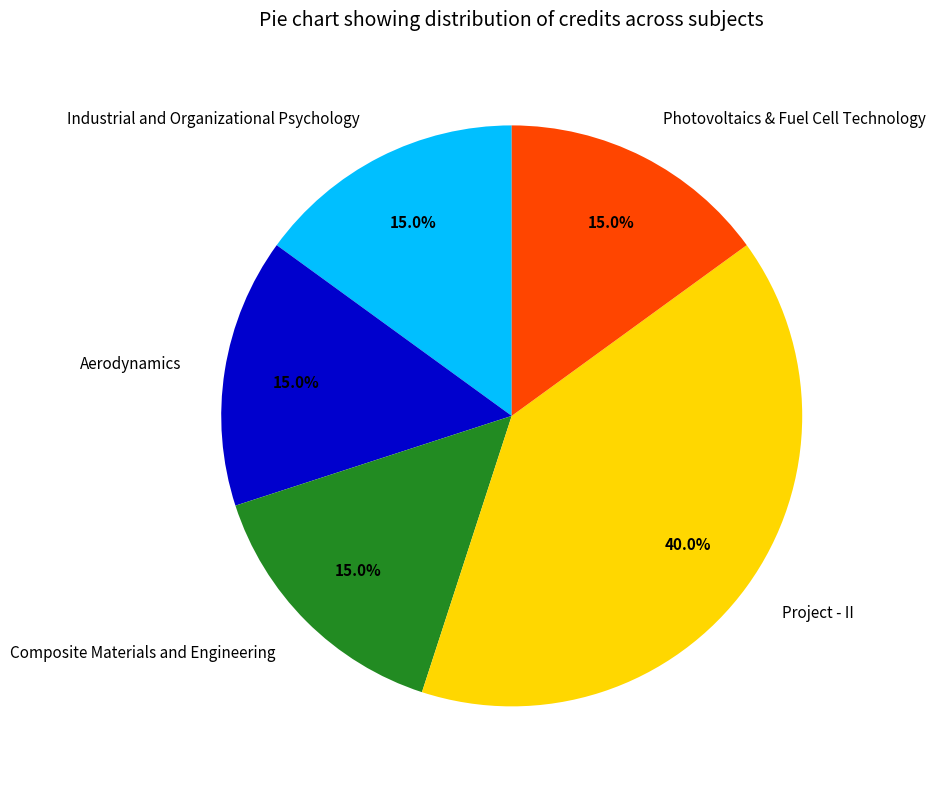

Combined, do Photovoltaics & Fuel Cell Technology and Composite Materials and Engineering account for over 50%?

No